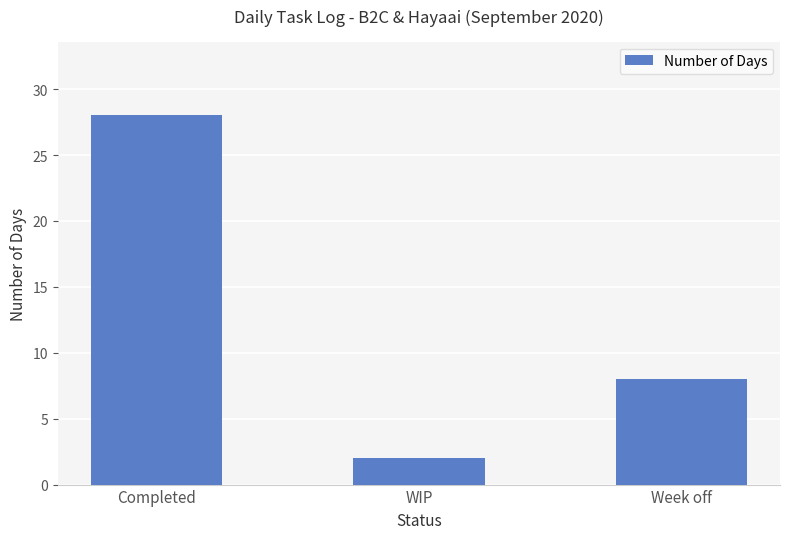

Reading right to left, transcribe all the data shown in this chart.

Week off=8	WIP=2	Completed=28